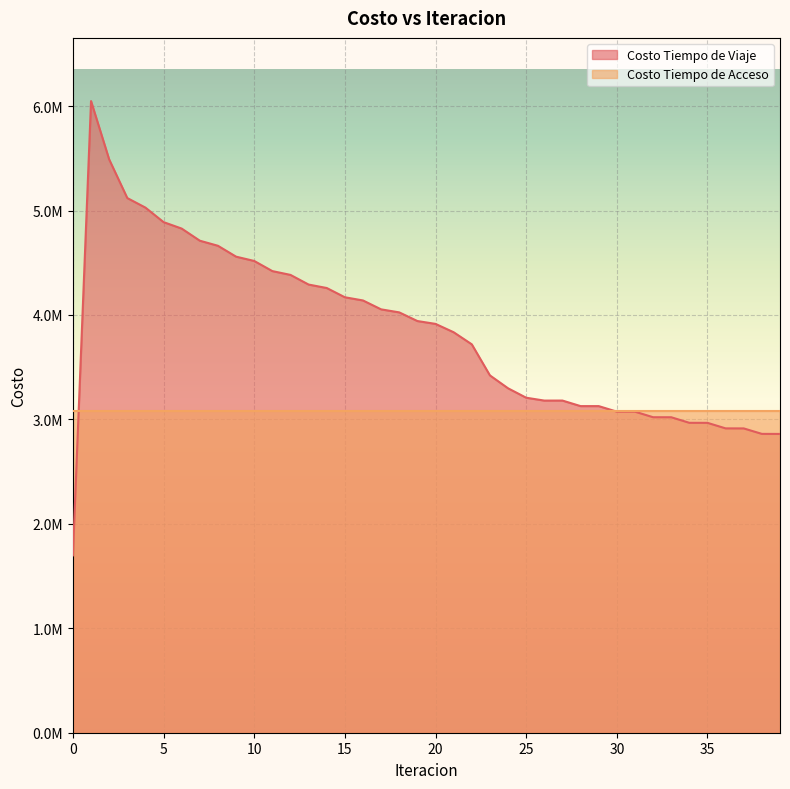

At which category does the data reach its first local valley?

26